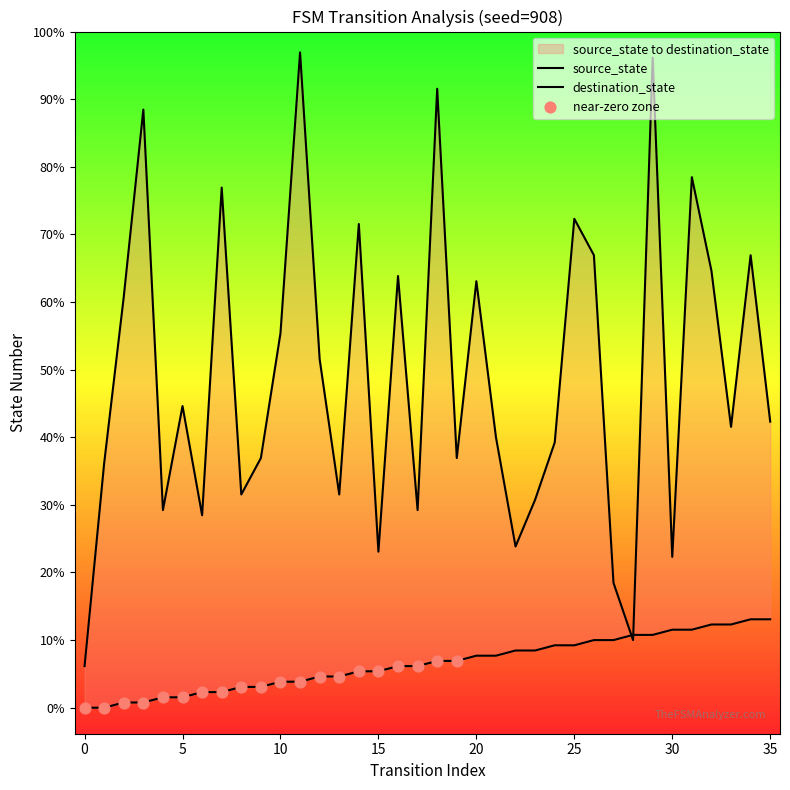

At which category is the sum across all series the highest?

29